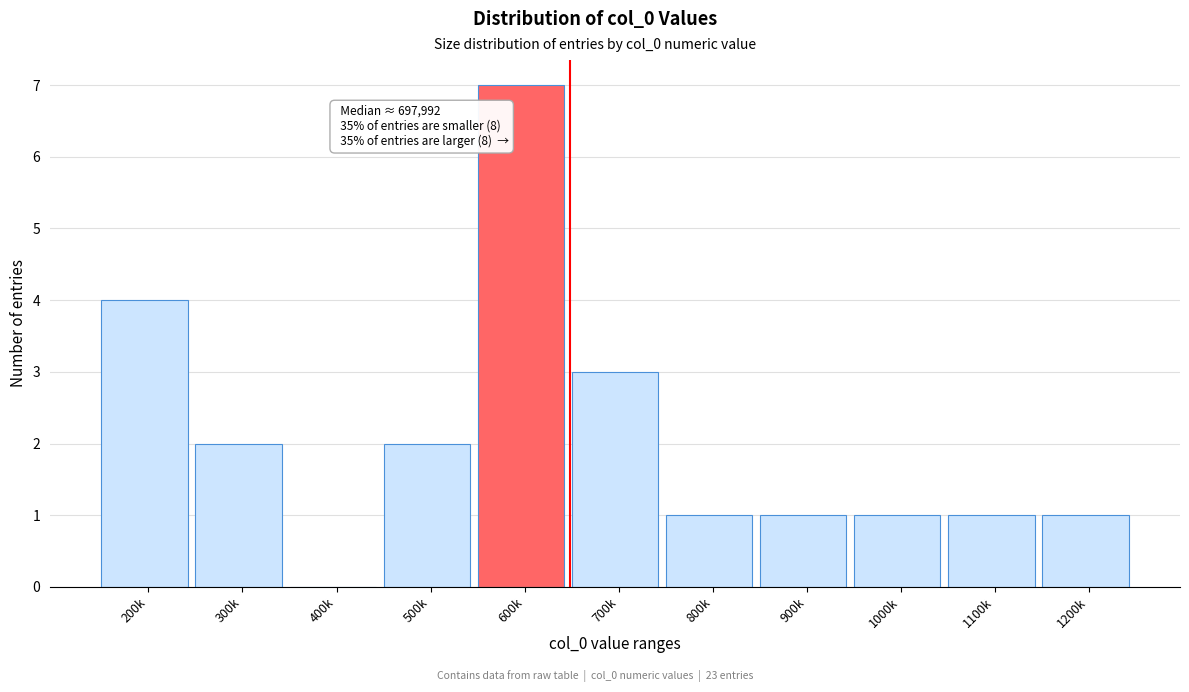

Reading left to right, extract all data points from this chart.

200k=4	300k=2	400k=0	500k=2	600k=7	700k=3	800k=1	900k=1	1000k=1	1100k=1	1200k=1